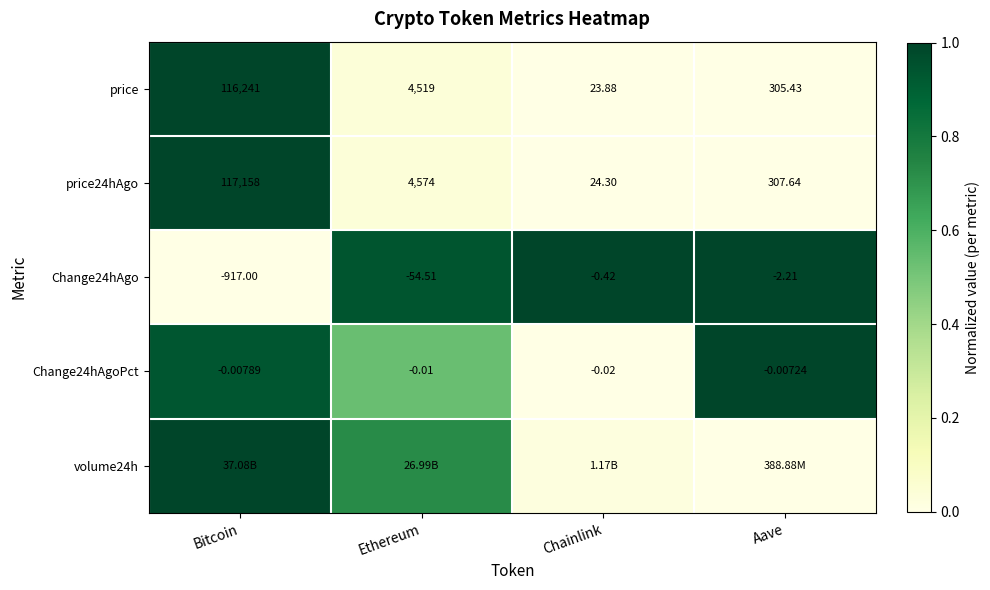

List the labels in order of Change24hAgo value, smallest first.

Bitcoin, Ethereum, Aave, Chainlink